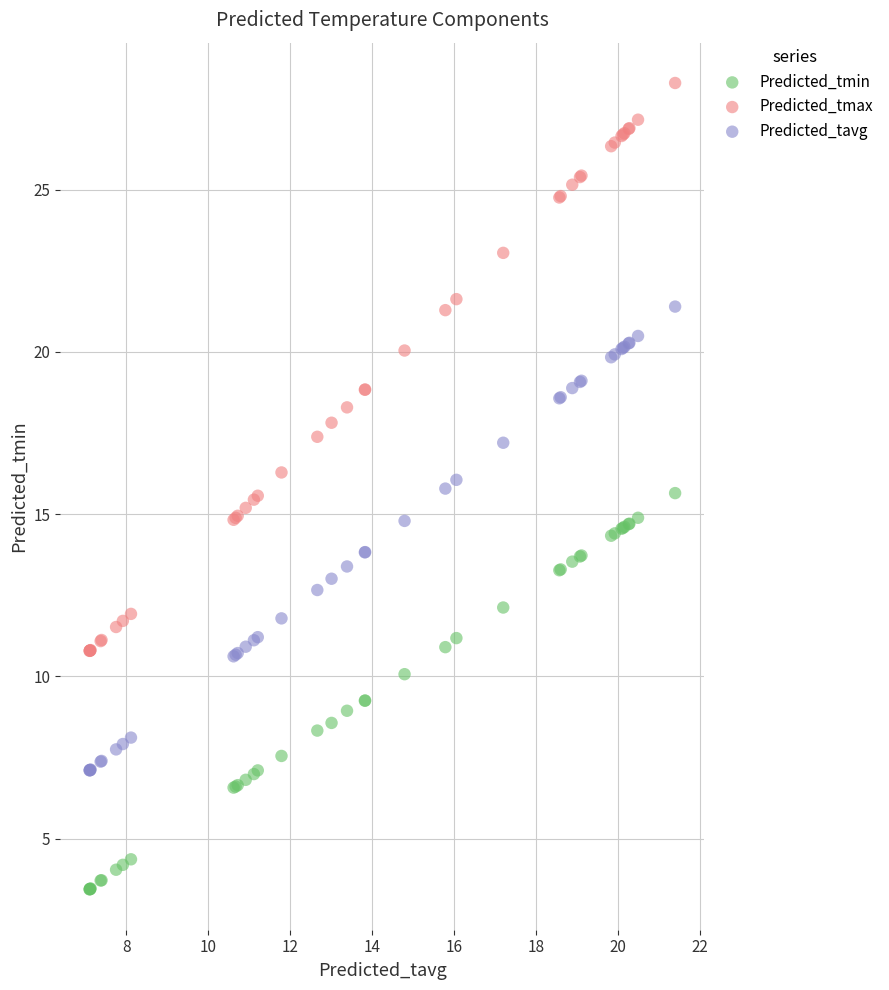

Which series contains the lowest Y value?

Predicted_tmin